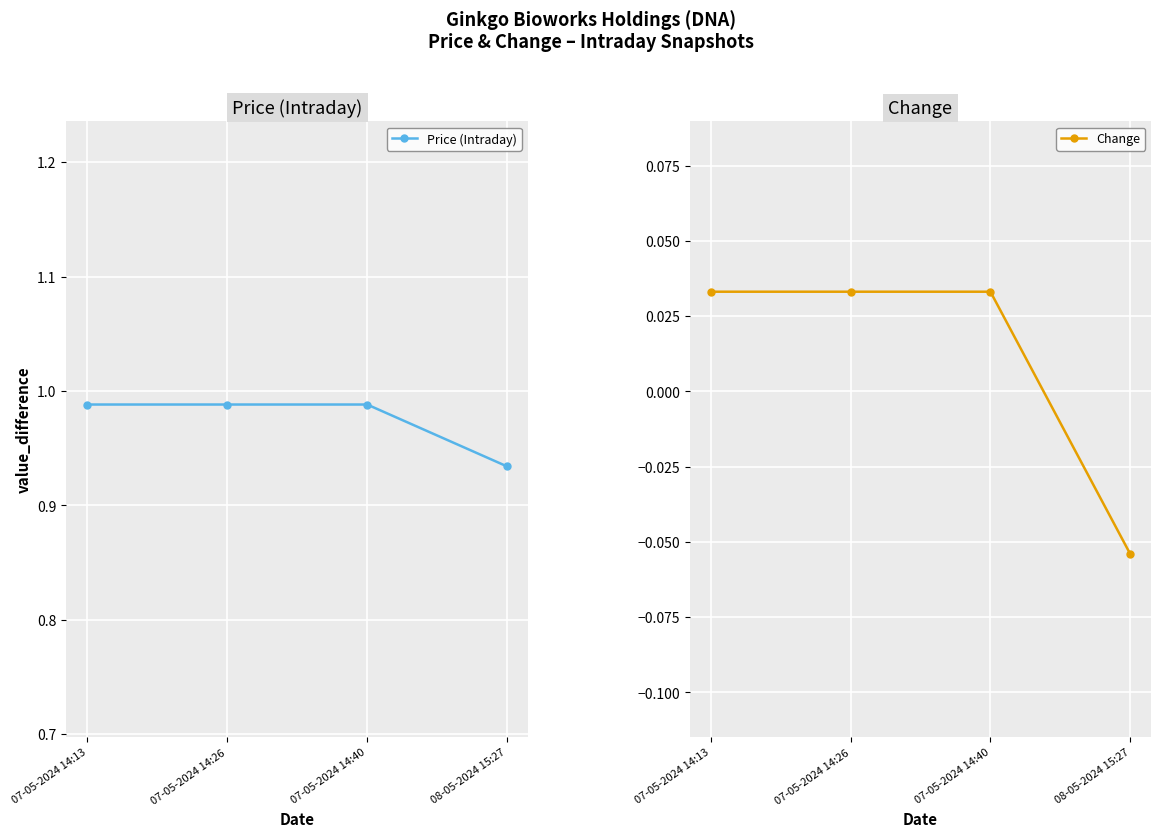

True or false: Price (Intraday) has more than 1 interior local peaks.

False